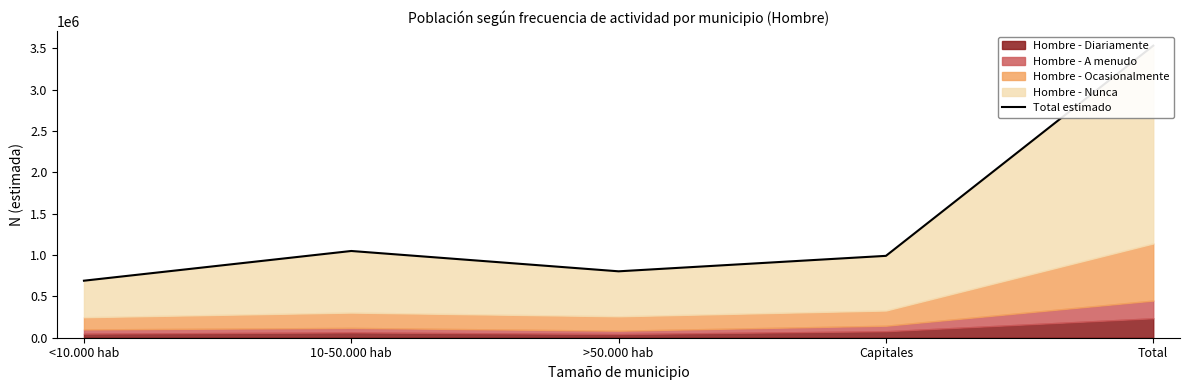

At which label is the value closest to 2110654?

10-50.000 hab